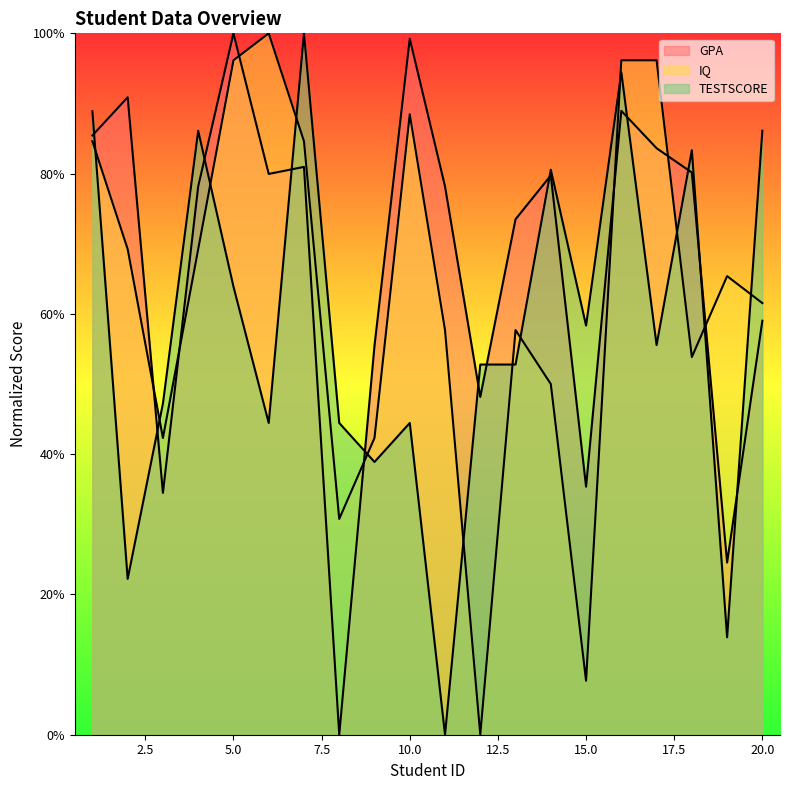

Is it true that GPA equals 85.4 at 1?

True